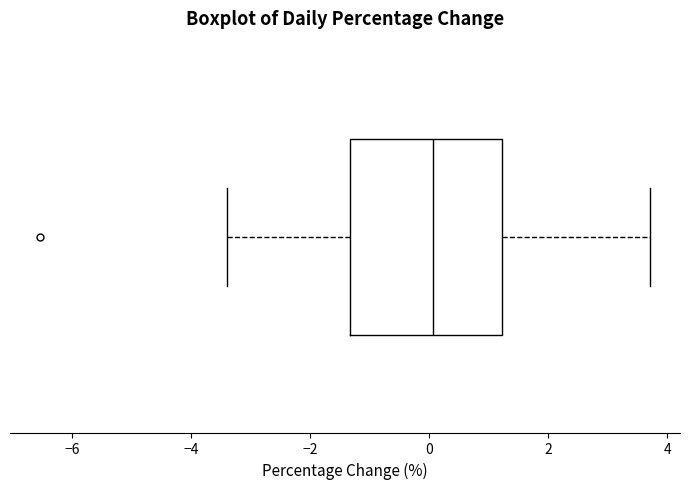

Read this box plot against the x-axis: the position of the median line, the range covered by the box, and the ends of both whiskers. The values are not printed on the chart, so give them approximately, as read against the axis.

median 0.0, box -1.4 to 1.2, whiskers -3.4 to 3.8